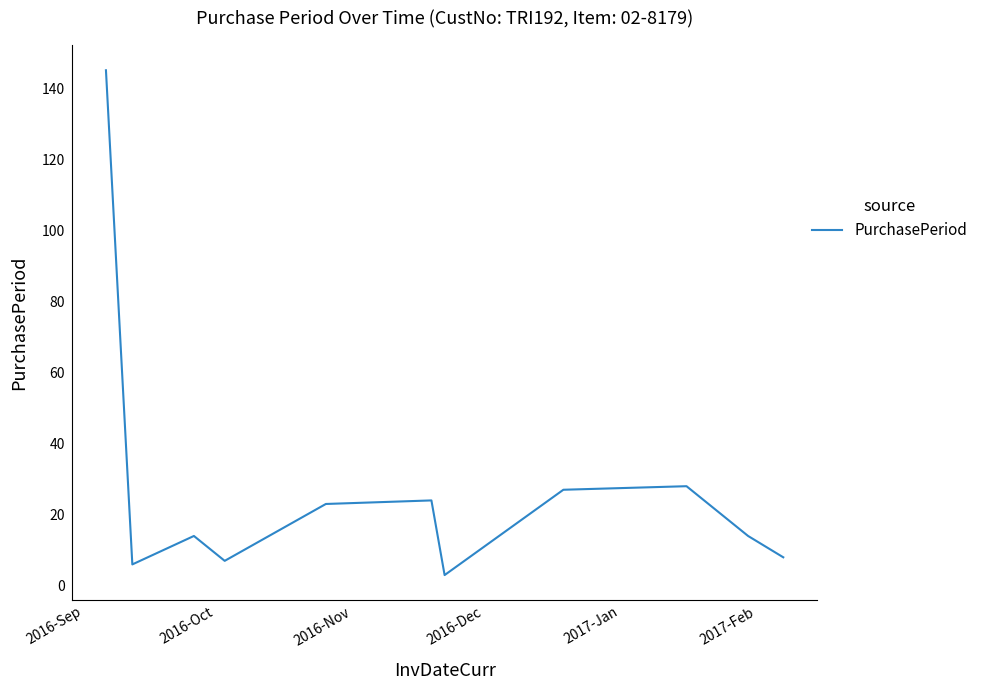

What is the greatest value displayed?

145